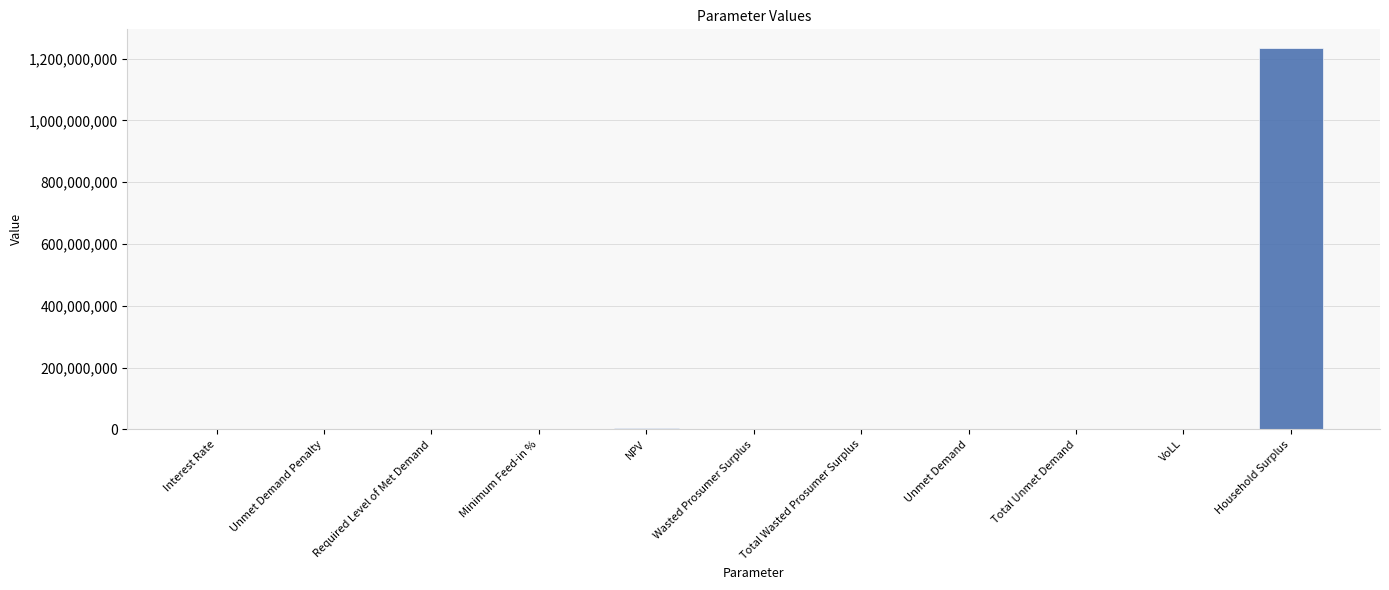

What is the sum of all values?

1236478768.4